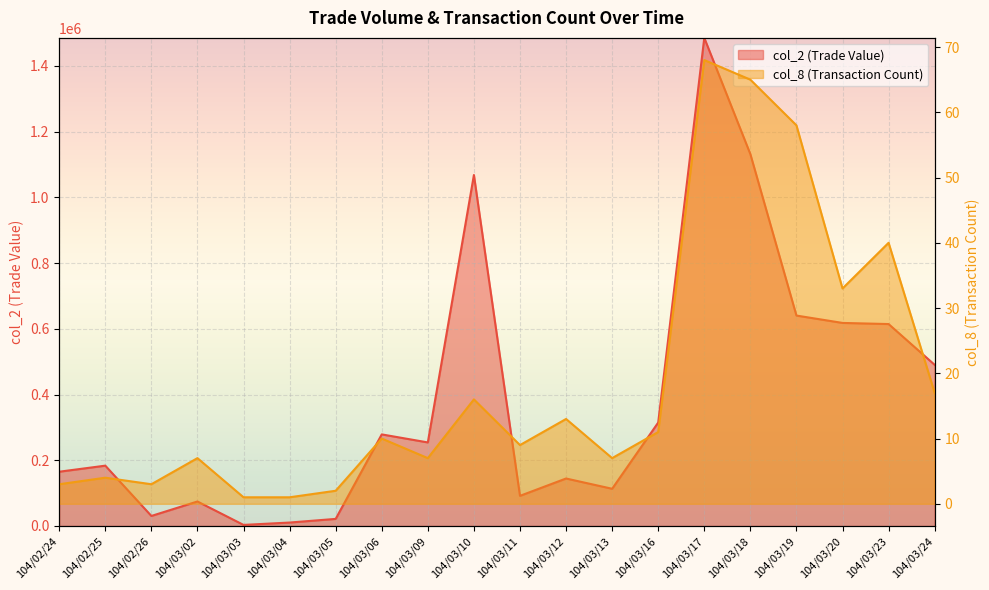

Is it true that col_8 equals 12 at 104/03/02?

False